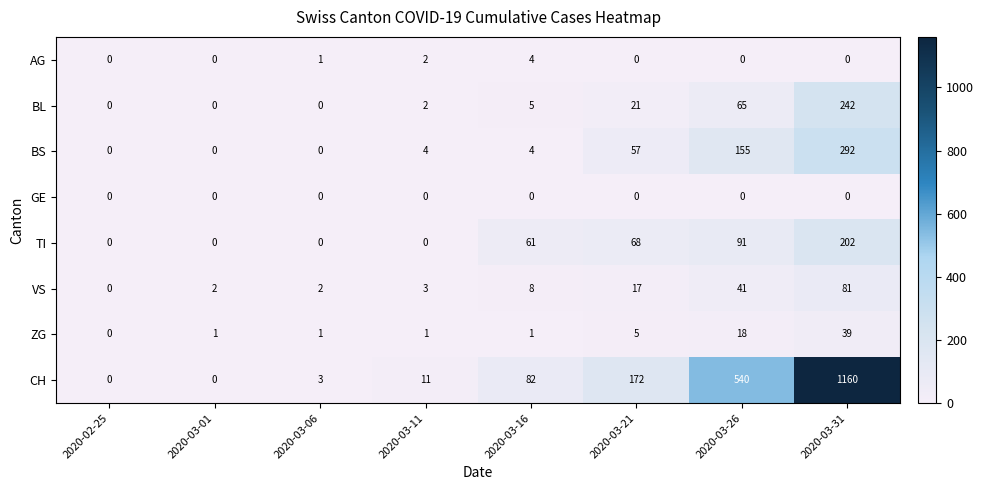

What is the difference between the highest and lowest values at 2020-03-11?

11